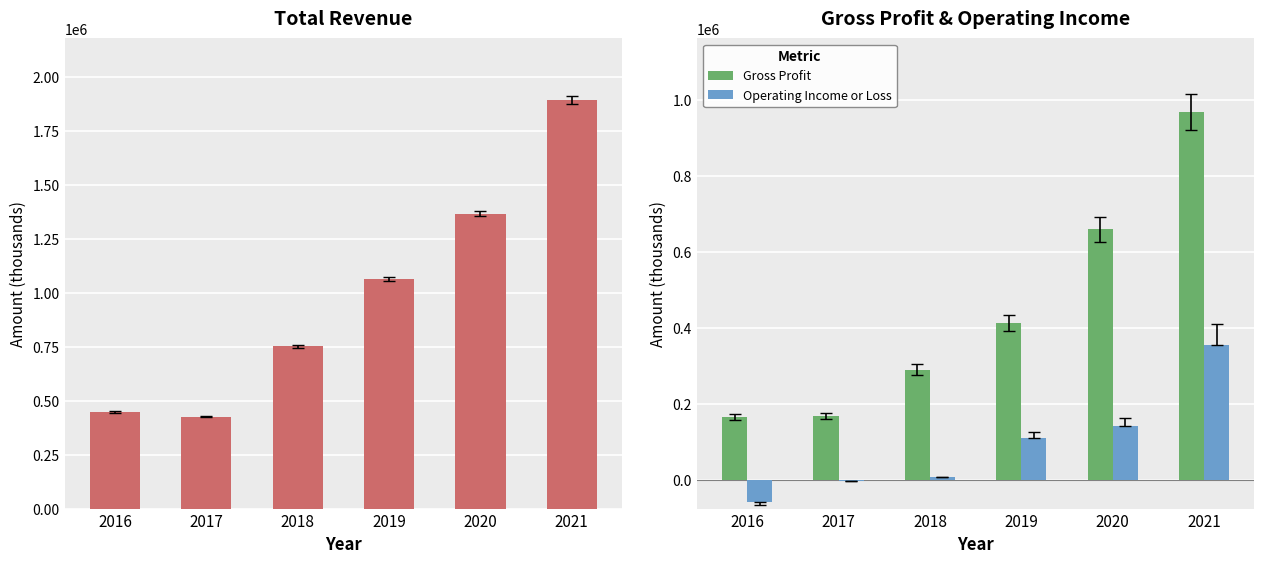

The Gross Profit series shows 145213 at 2018. True or false?

False